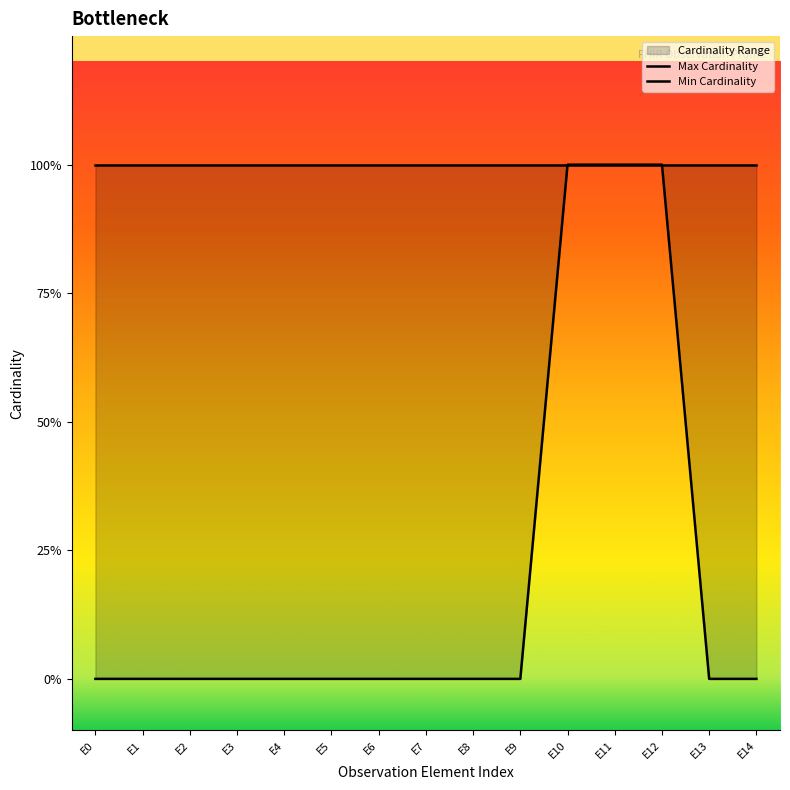

Is this an area chart (filled region under the line)?

No